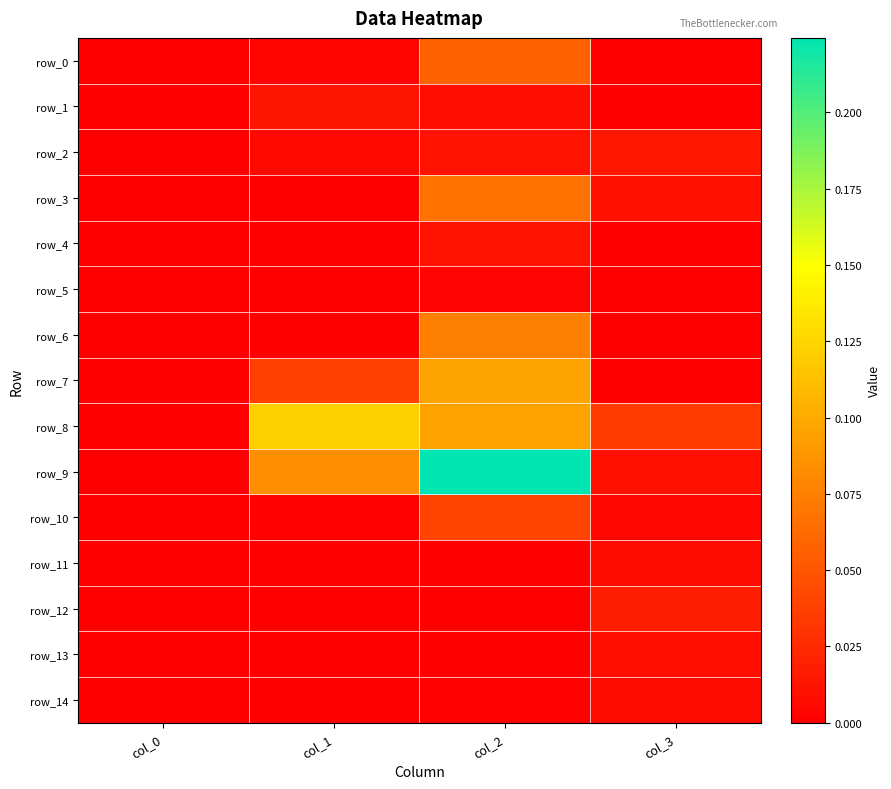

At how many categories does at least one series exceed 0?

3